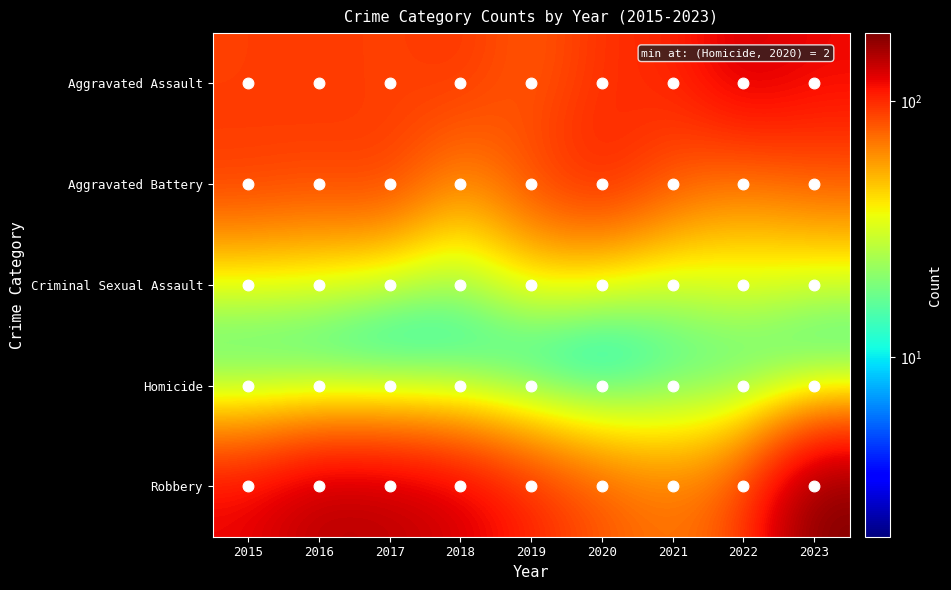

Reading right to left, what are all the values shown in this chart?

Aggravated Assault: 2023=119	2022=135	2021=101	2020=98	2019=76	2018=97	2017=88	2016=94	2015=90
Aggravated Battery: 2023=76	2022=63	2021=79	2020=109	2019=90	2018=55	2017=96	2016=88	2015=94
Criminal Sexual Assault: 2023=24	2022=31	2021=23	2020=24	2019=31	2018=18	2017=18	2016=26	2015=26
Homicide: 2023=7	2022=9	2021=11	2020=2	2019=3	2018=9	2017=7	2016=6	2015=9
Robbery: 2023=184	2022=85	2021=69	2020=81	2019=104	2018=132	2017=146	2016=150	2015=122